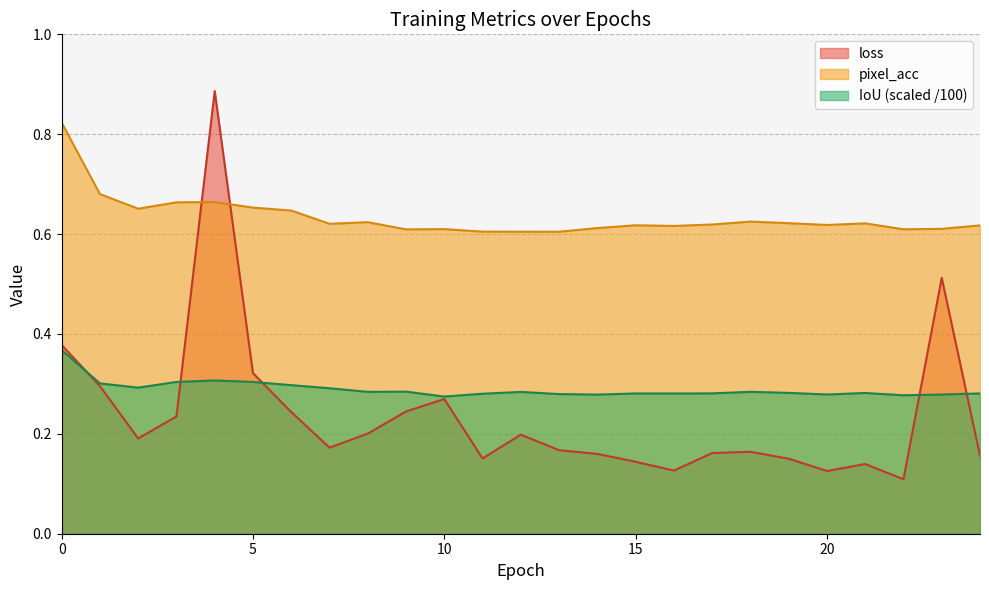

True or false: loss and pixel_acc intersect in this chart.

True